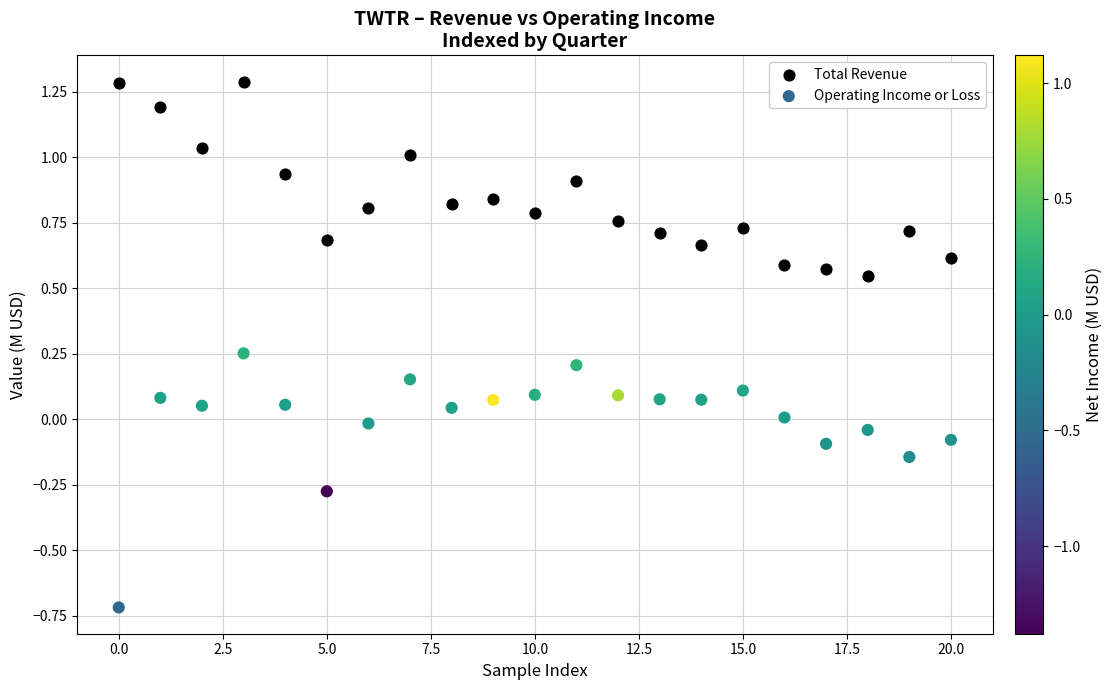

Which series has the widest spread of Y values?

Operating Income or Loss